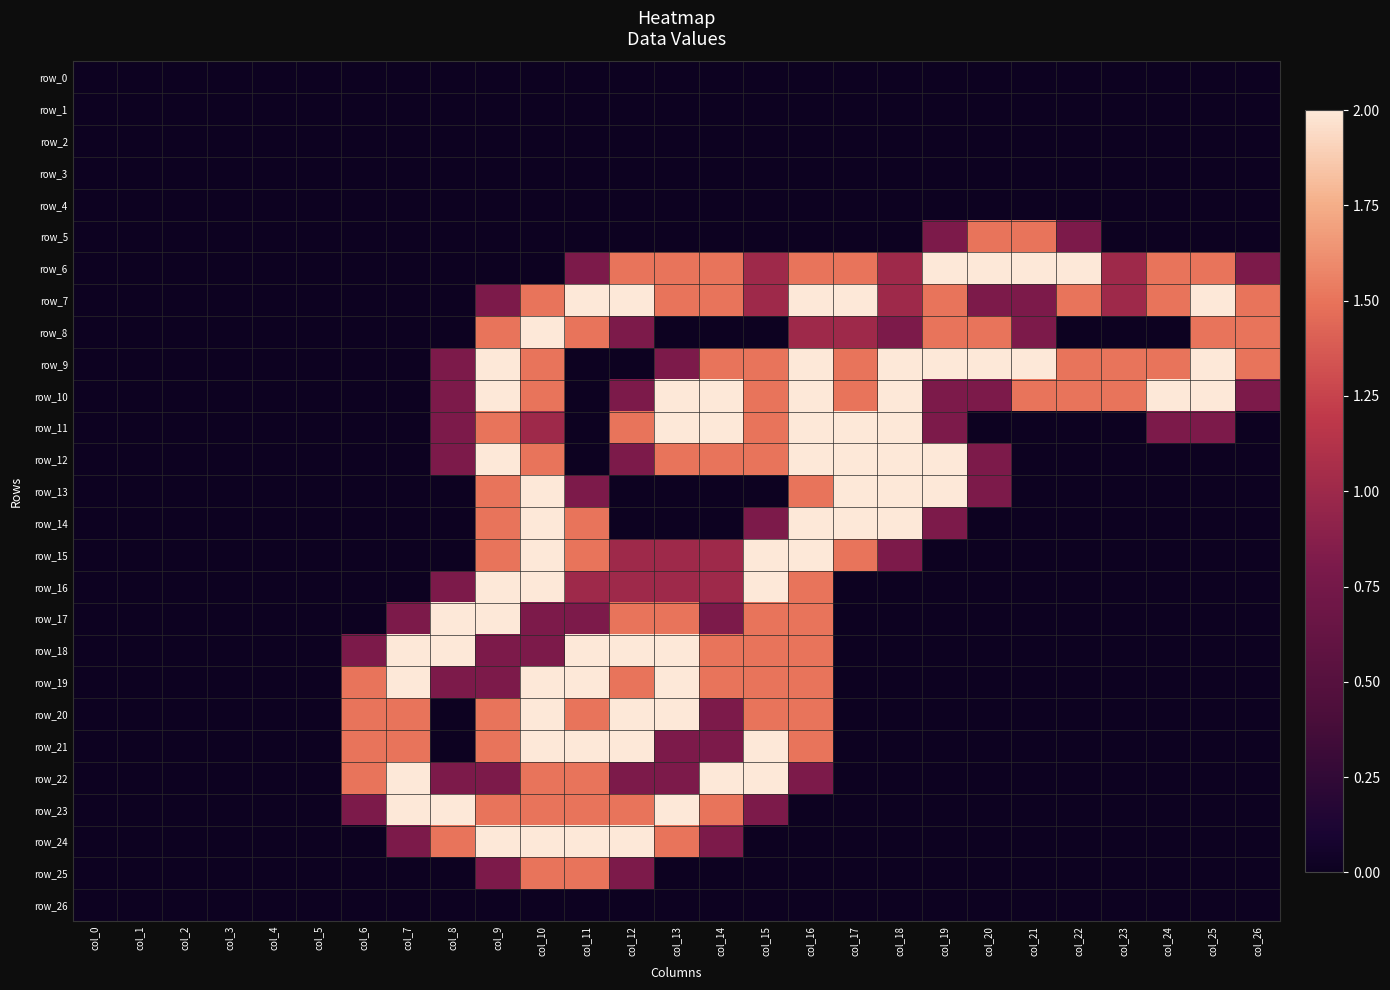

At which category is the sum across all series the highest?

col_10